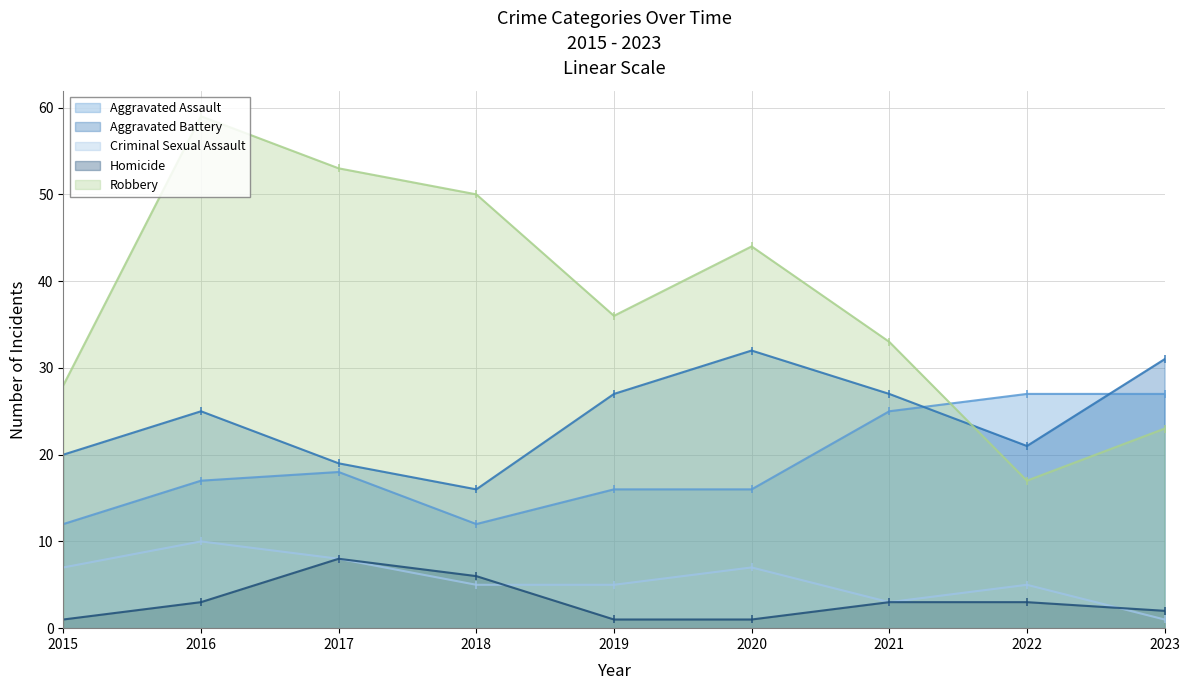

Reading right to left, list all the values displayed in this chart.

Aggravated Assault: 27	27	25	16	16	12	18	17	12
Aggravated Battery: 31	21	27	32	27	16	19	25	20
Criminal Sexual Assault: 1	5	3	7	5	5	8	10	7
Homicide: 2	3	3	1	1	6	8	3	1
Robbery: 23	17	33	44	36	50	53	59	28